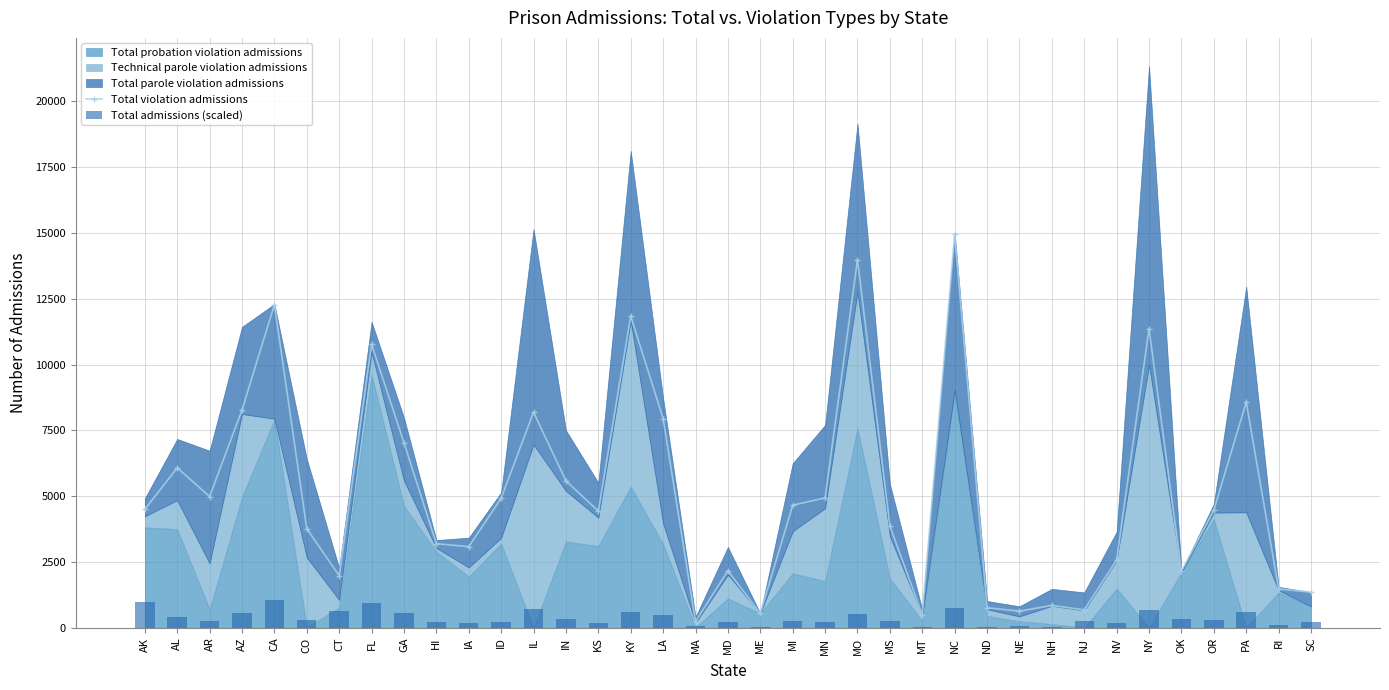

What position from the left is FL?

8